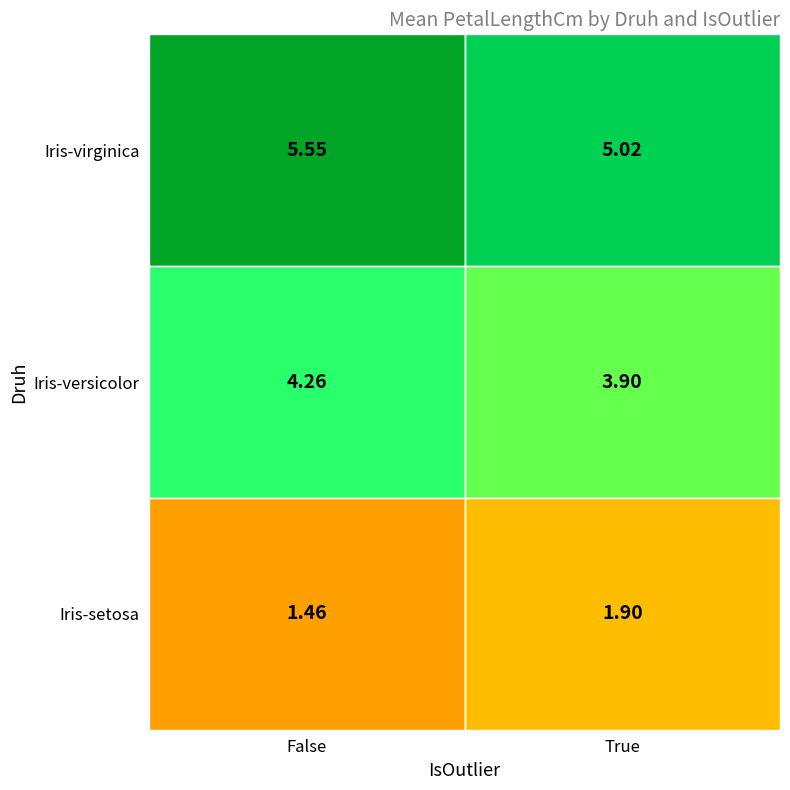

How many data points in Iris-versicolor are above 4?

1